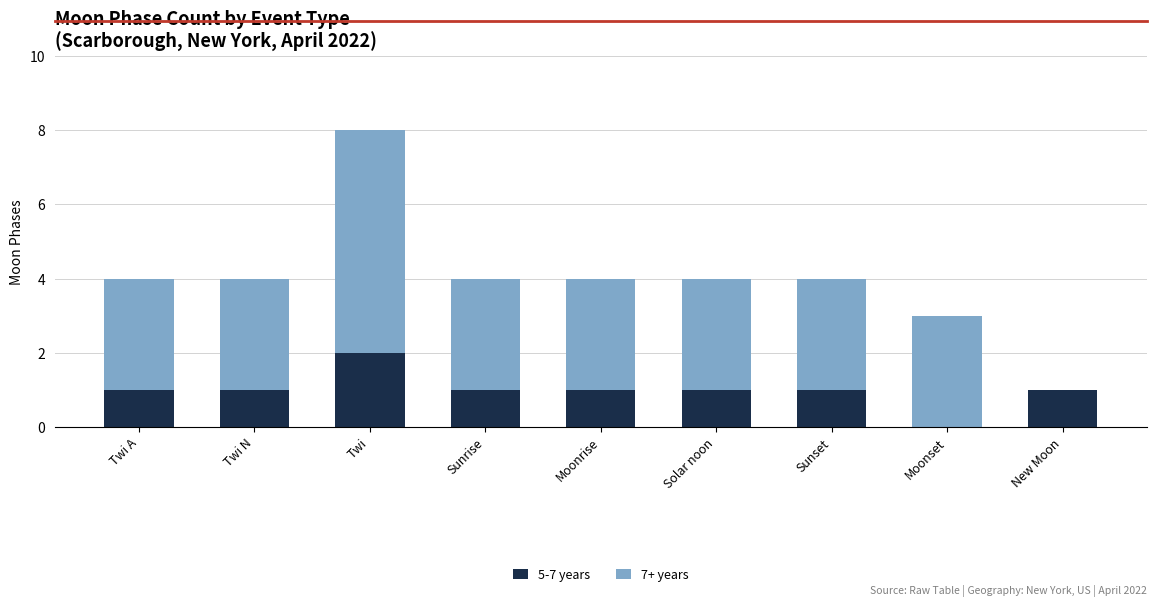

What is the sum of all 5-7 years values?

9